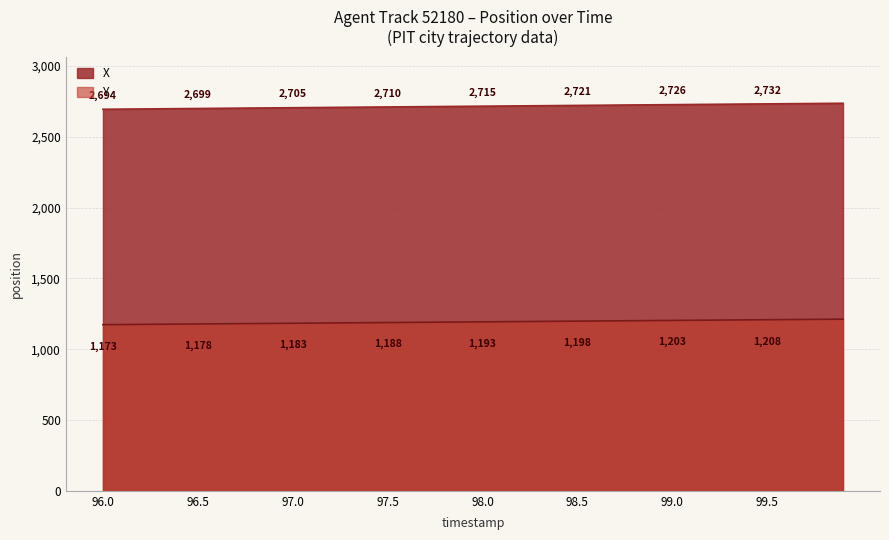

Does the chart display data point markers on the line(s)?

No